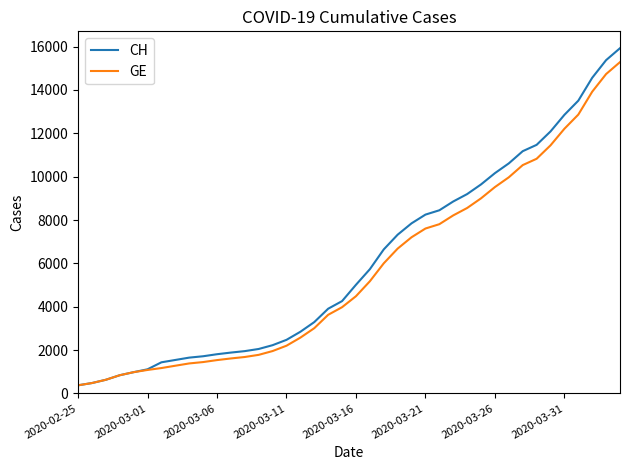

What is the greatest value displayed?

15926